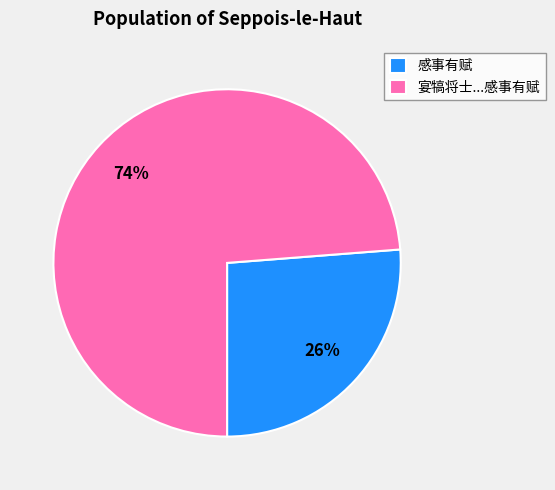

Does any single category account for the majority?

Yes